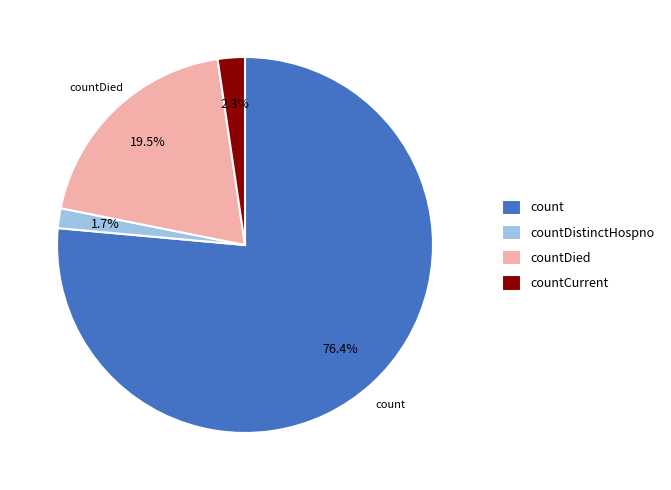

Is the sum of countDistinctHospno and countDied greater than half?

No